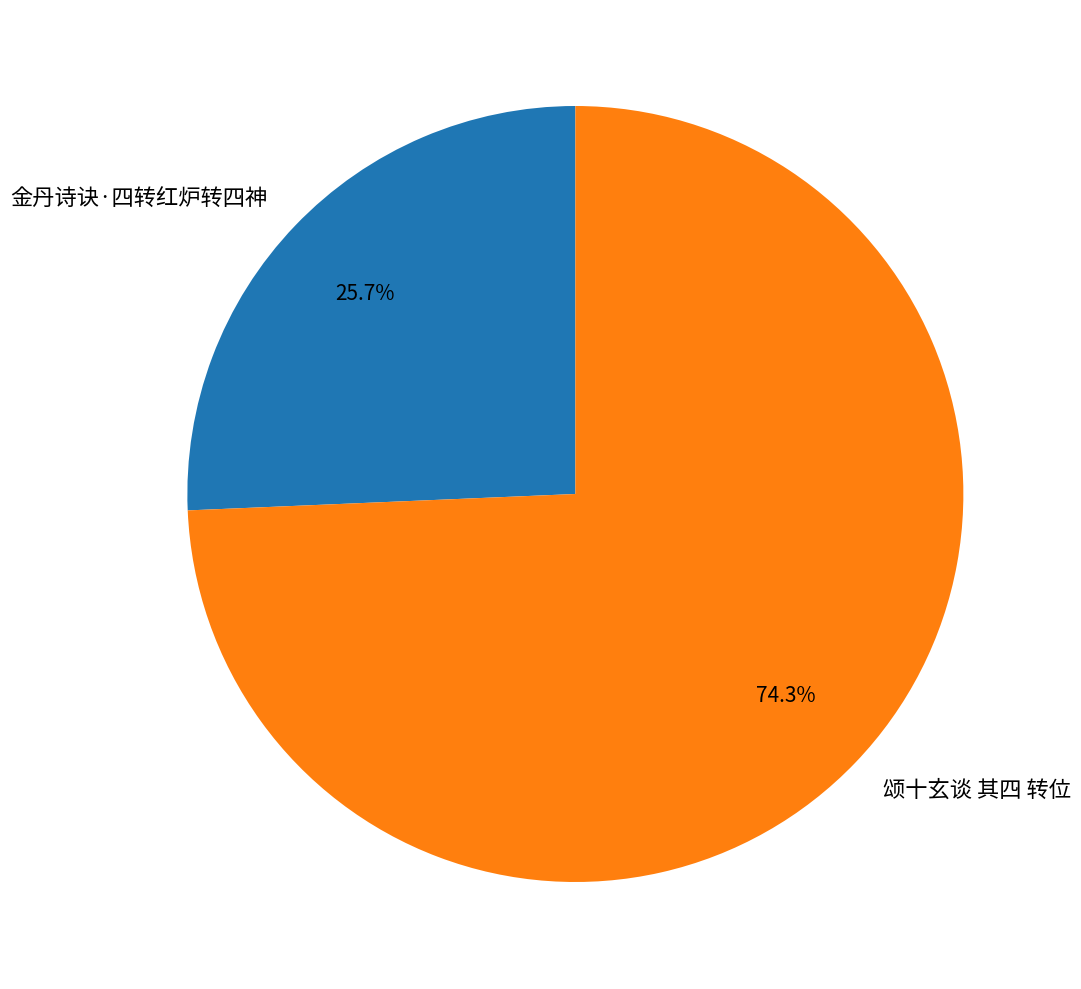

What is the smallest slice in the pie chart?

金丹诗诀·四转红炉转四神